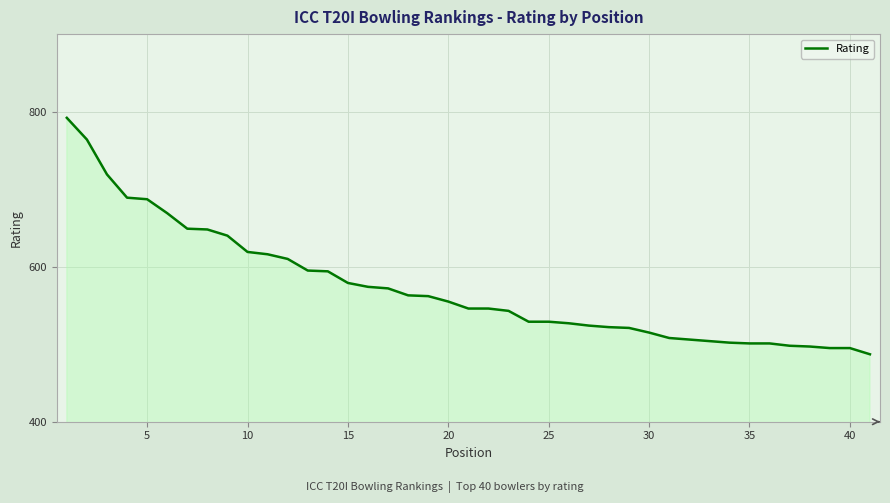

What is the maximum value shown in the chart?

792